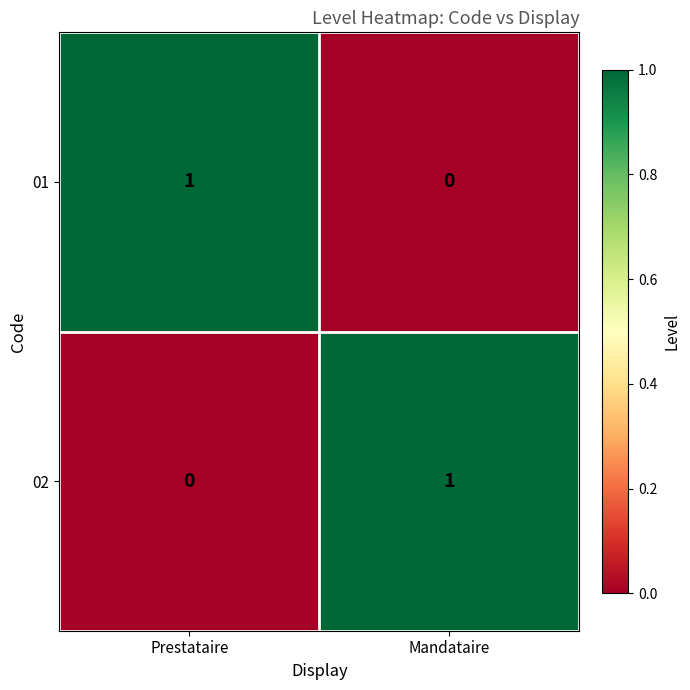

How many positive values does the 01 series have?

1